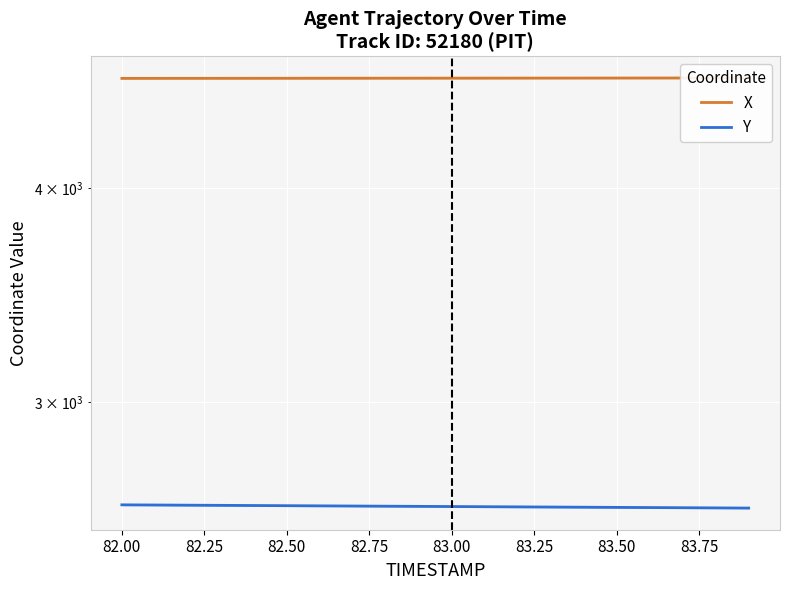

Which series has the largest range (max minus min)?

Y